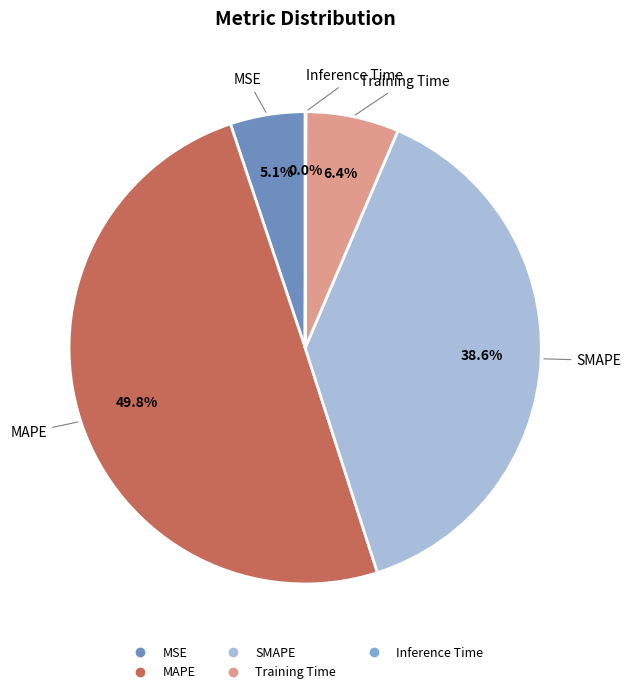

Is MSE the majority of the pie?

No